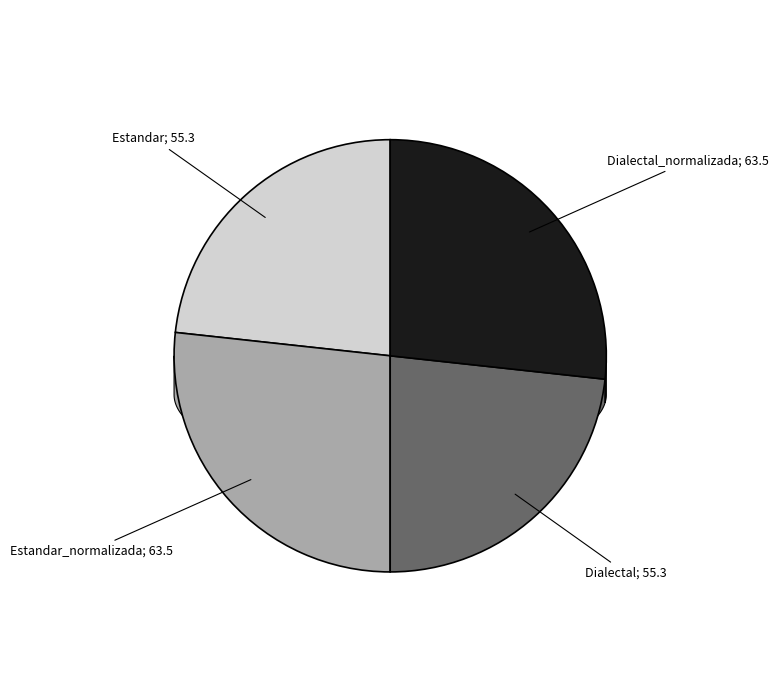

Approximately how many times larger is the value at Dialectal_normalizada compared to Dialectal?

1.1